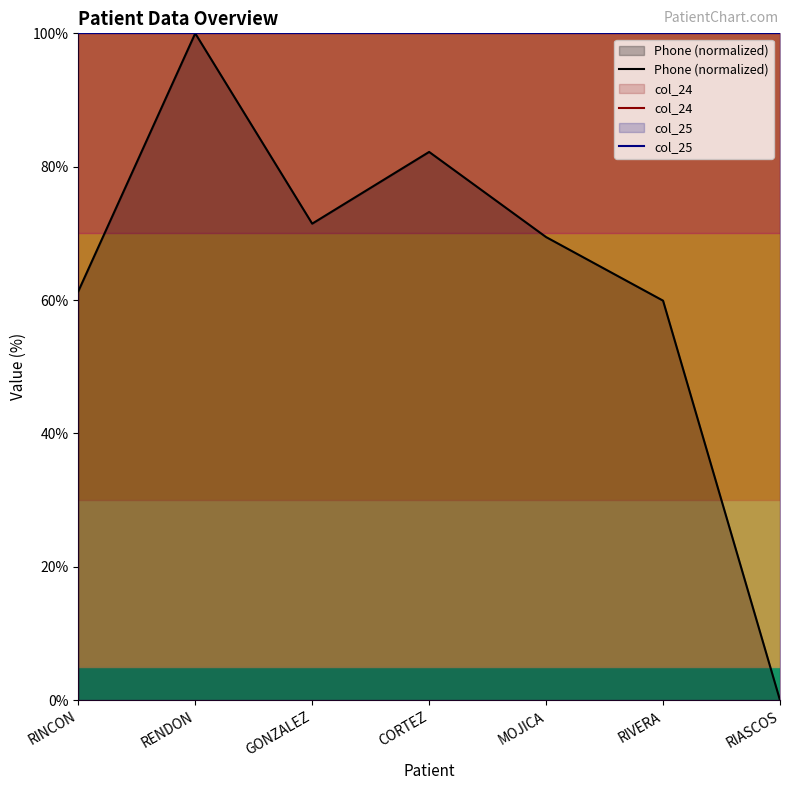

Is it true that col_24 equals 167.7 at RIVERA?

False